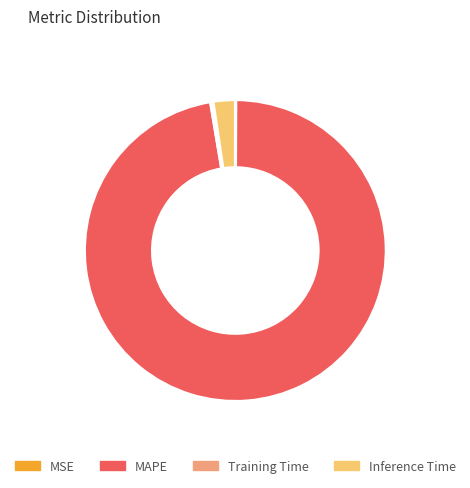

Is there any slice that represents more than half of the pie?

Yes